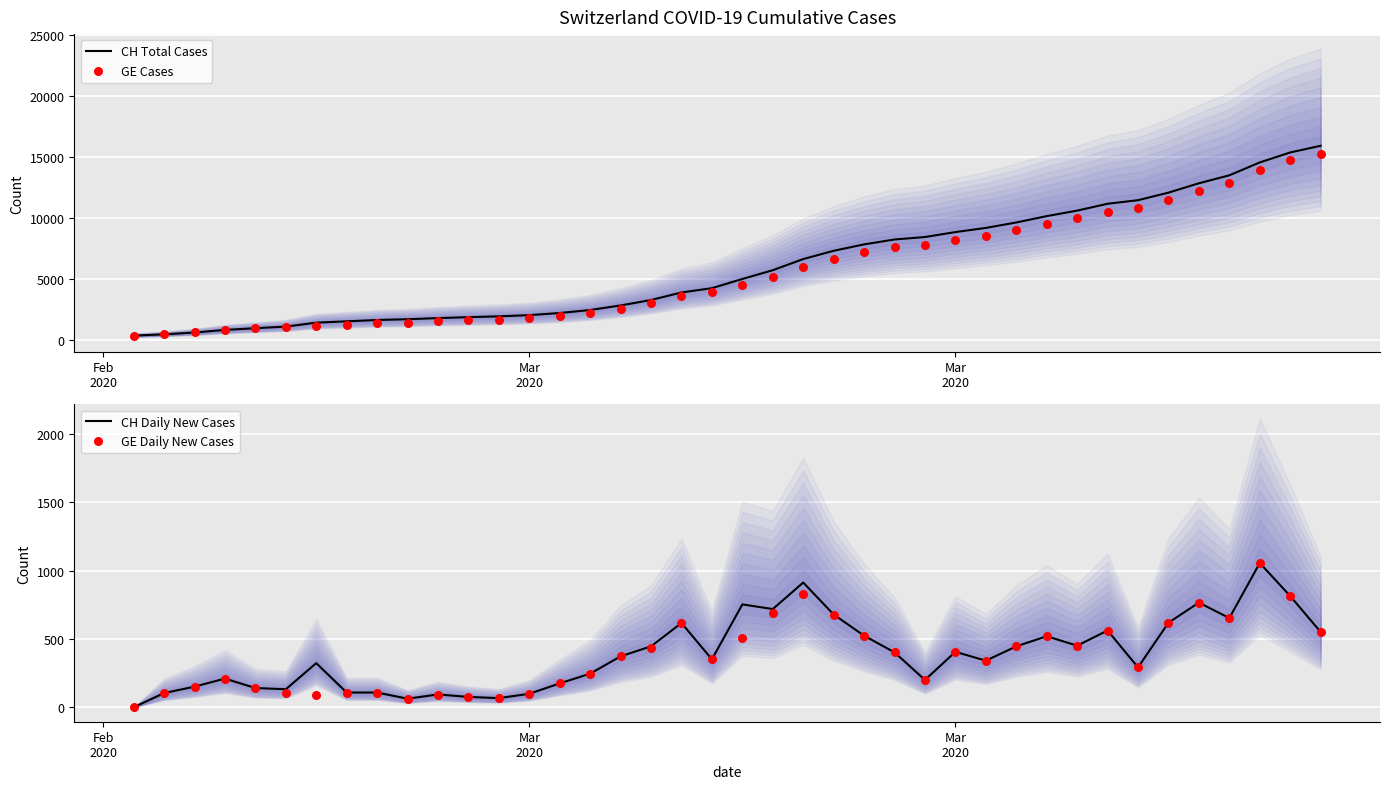

Which series has the largest total across all categories?

CH Total Cases